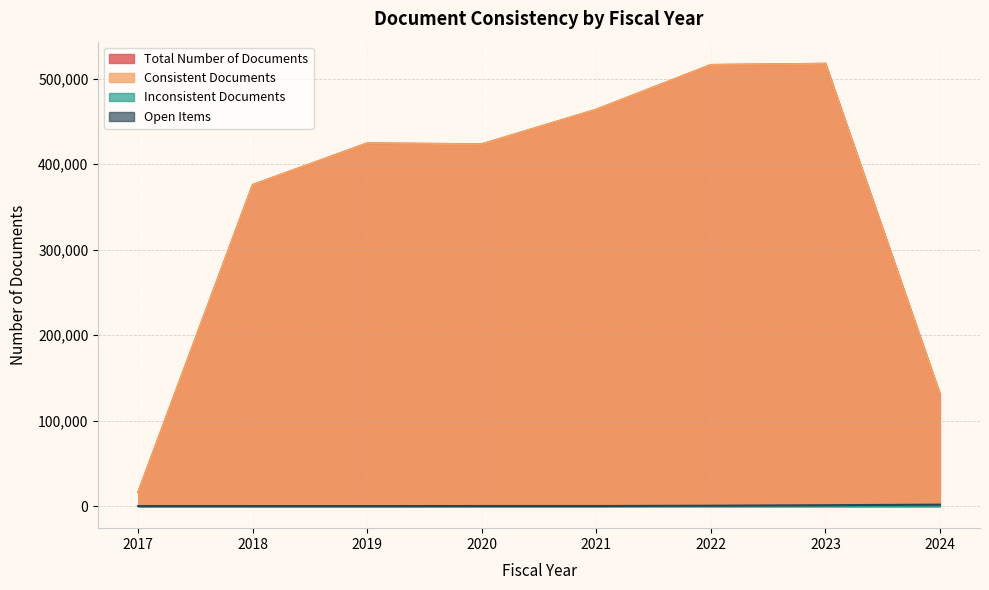

How many lines are shown in the chart?

4